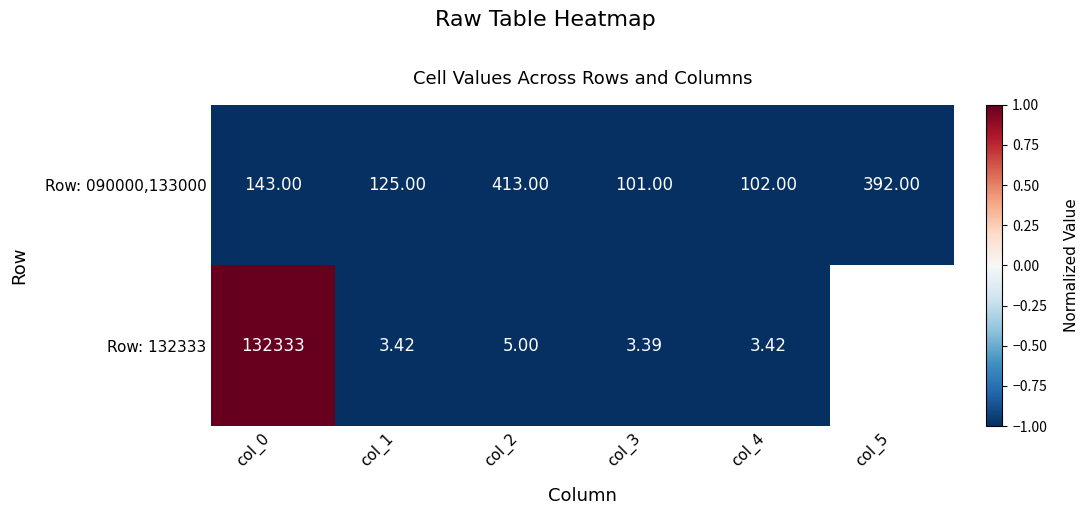

Rank the series at col_2 from lowest to highest value.

Row: 132333, Row: 090000,133000